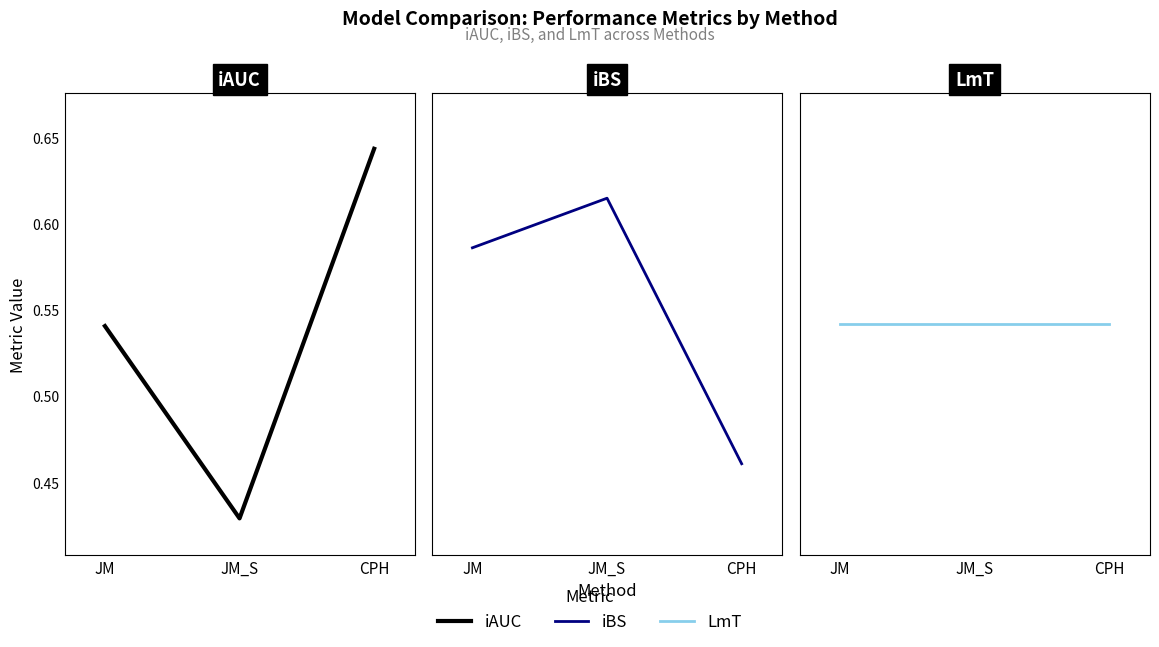

Reading right to left, what are all the values shown in this chart?

iAUC: 0.6	0.4	0.5
iBS: 0.1	0.1	0.1
LmT: 24.0	24.0	24.0